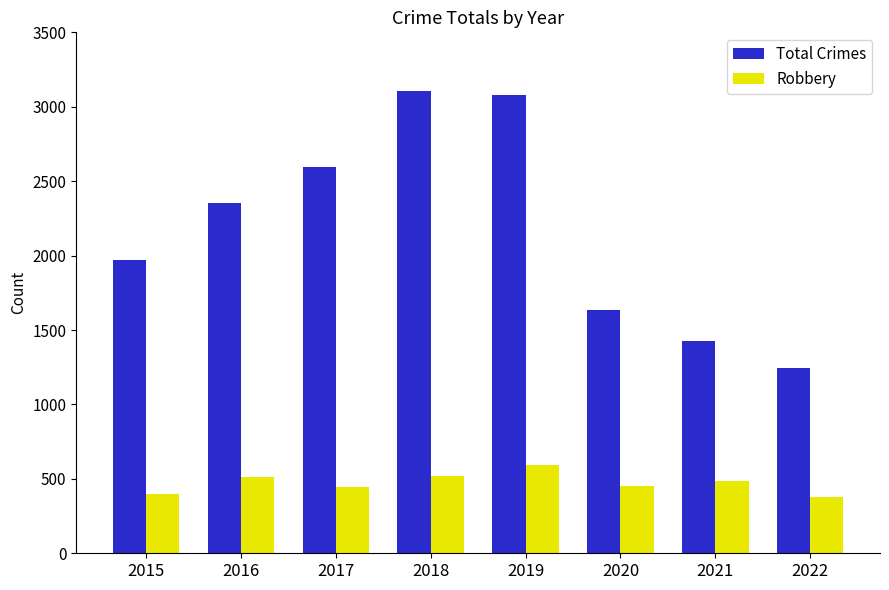

What is the maximum value for Total Crimes?

3103